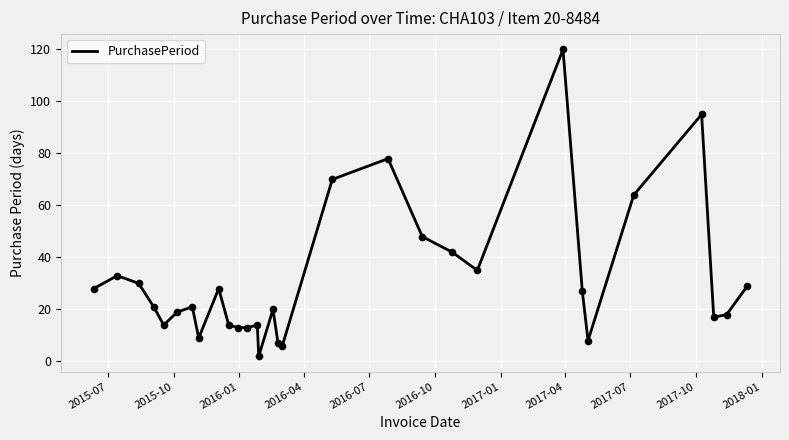

What is the difference between the maximum and minimum values?

118